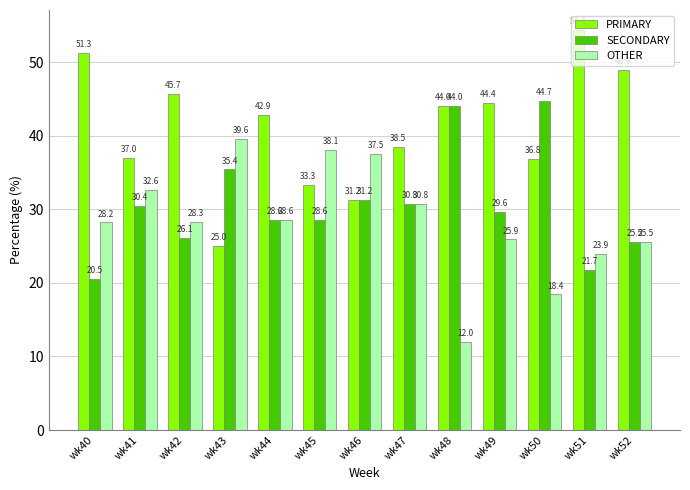

What is the total value across all series at wk45?

100.0